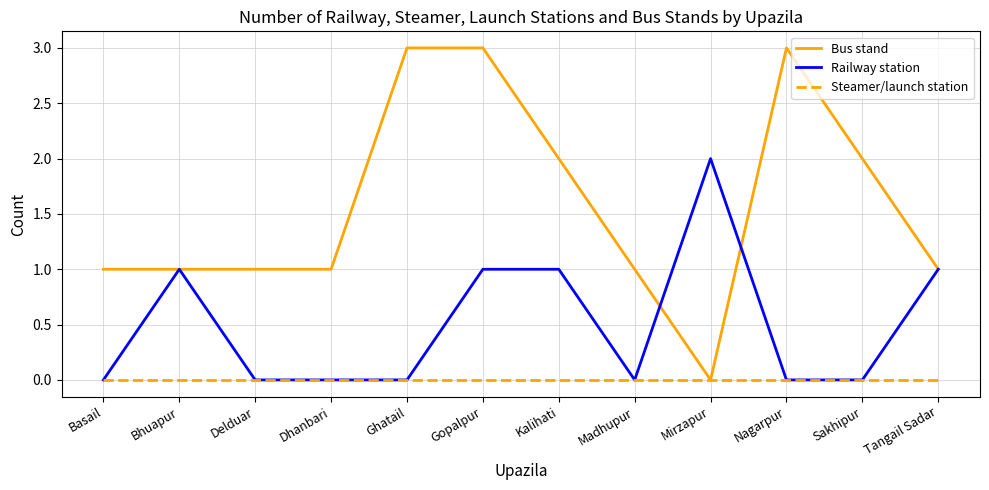

Which series has the largest total across all categories?

Bus stand